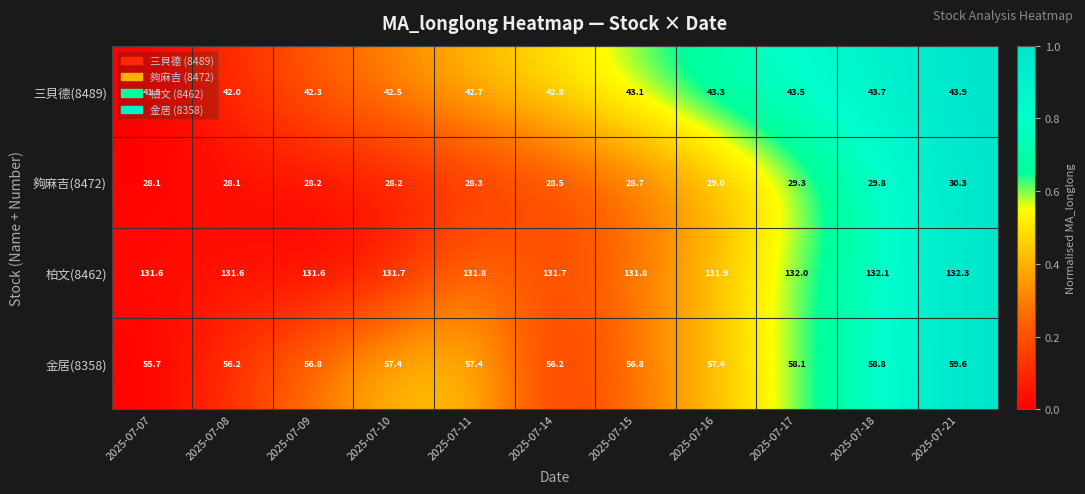

What is the difference between the second highest and second lowest values in the 夠麻吉(8472) series?

1.7